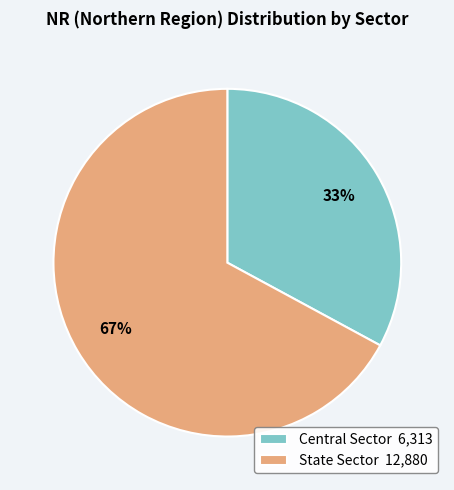

What is the ratio of the value at Central Sector to the value at State Sector?

0.5